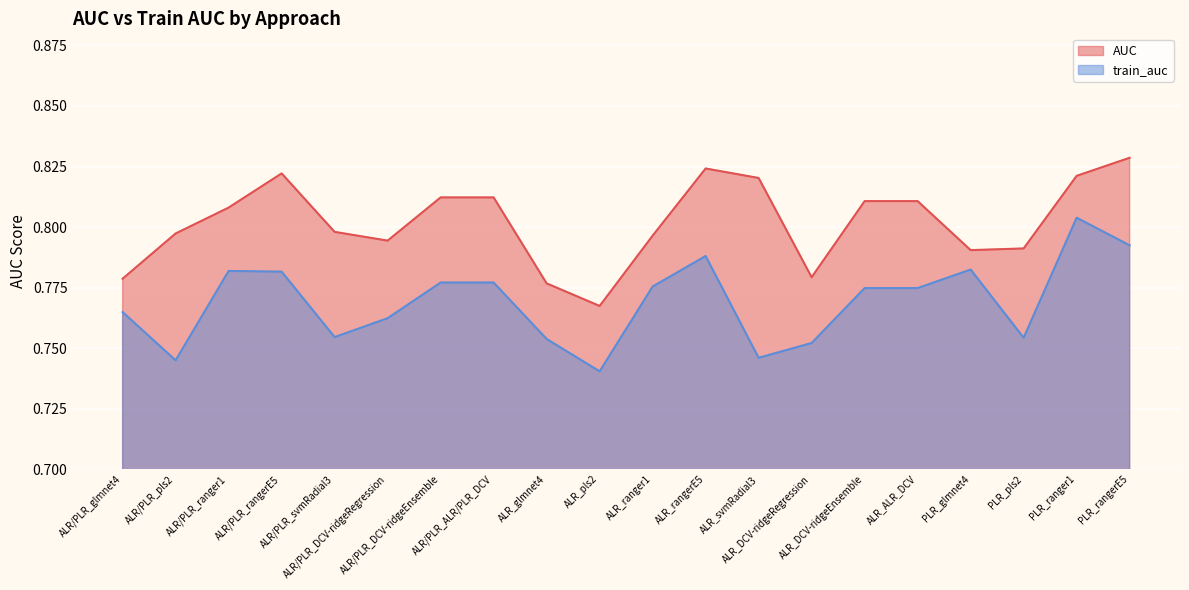

What is the label of the 11th point from the right?

ALR_pls2